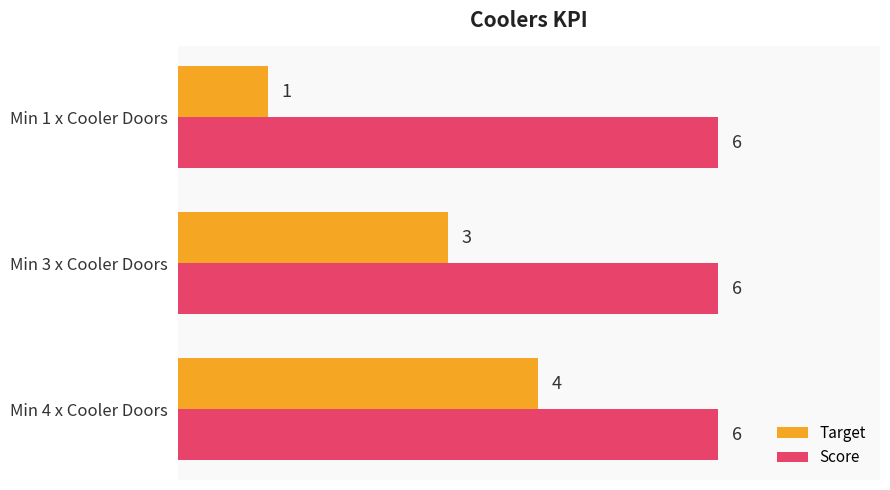

What is the smallest value displayed?

1